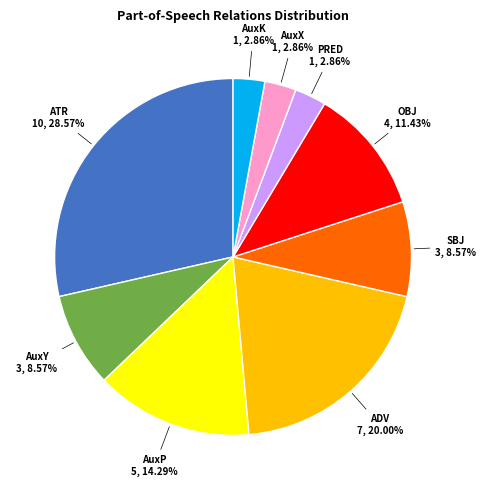

What is the total percentage of AuxY and PRED?

11.4%